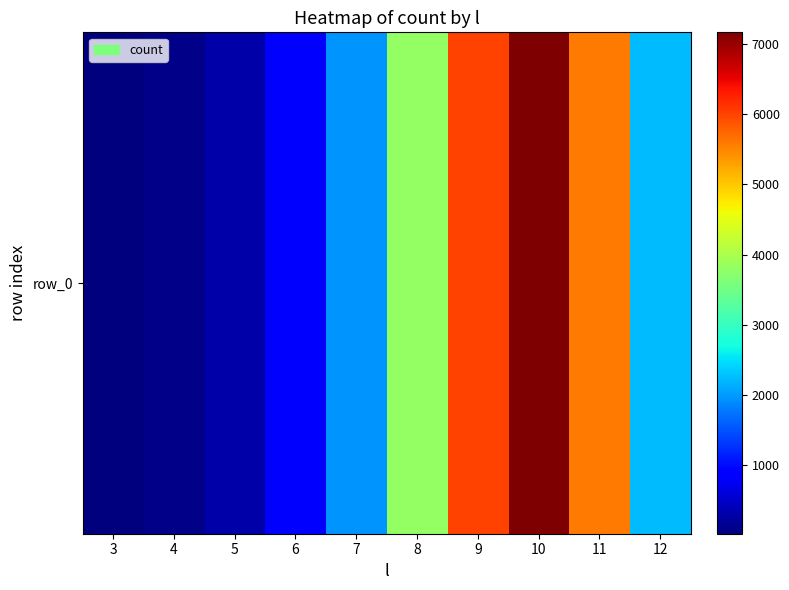

List the labels in order of value, largest first.

10, 9, 11, 8, 12, 7, 6, 5, 4, 3